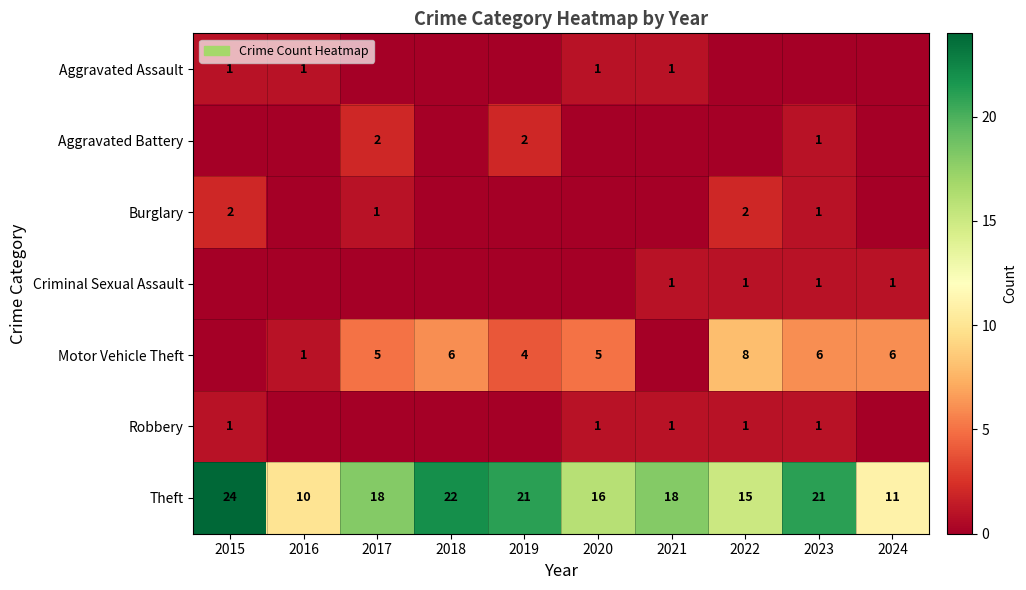

Which has a higher value, 2015 or 2023?

2015